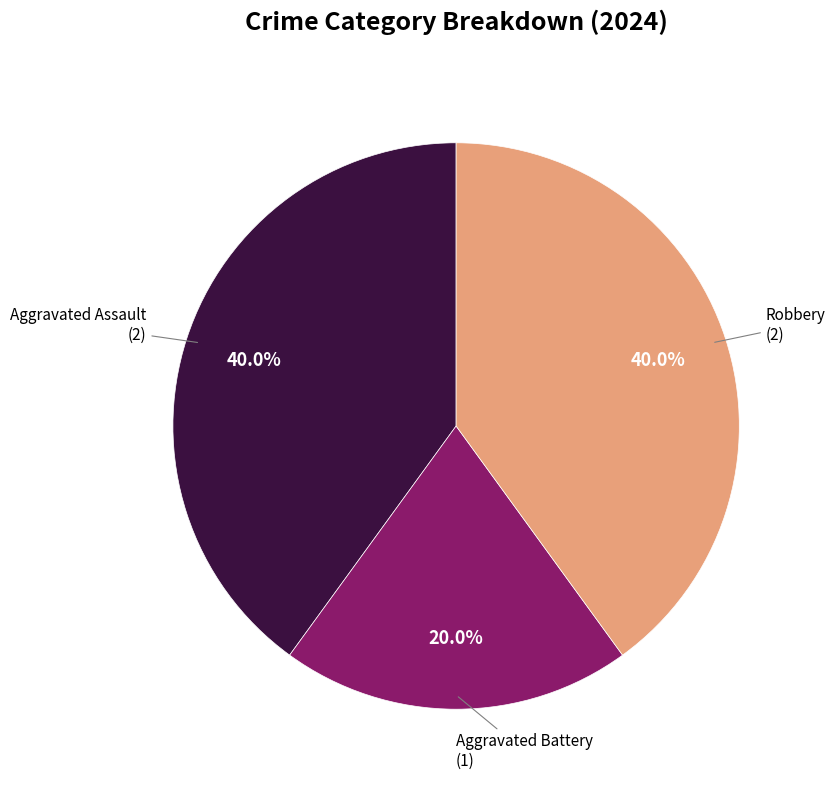

Is there a majority slice in this chart?

No